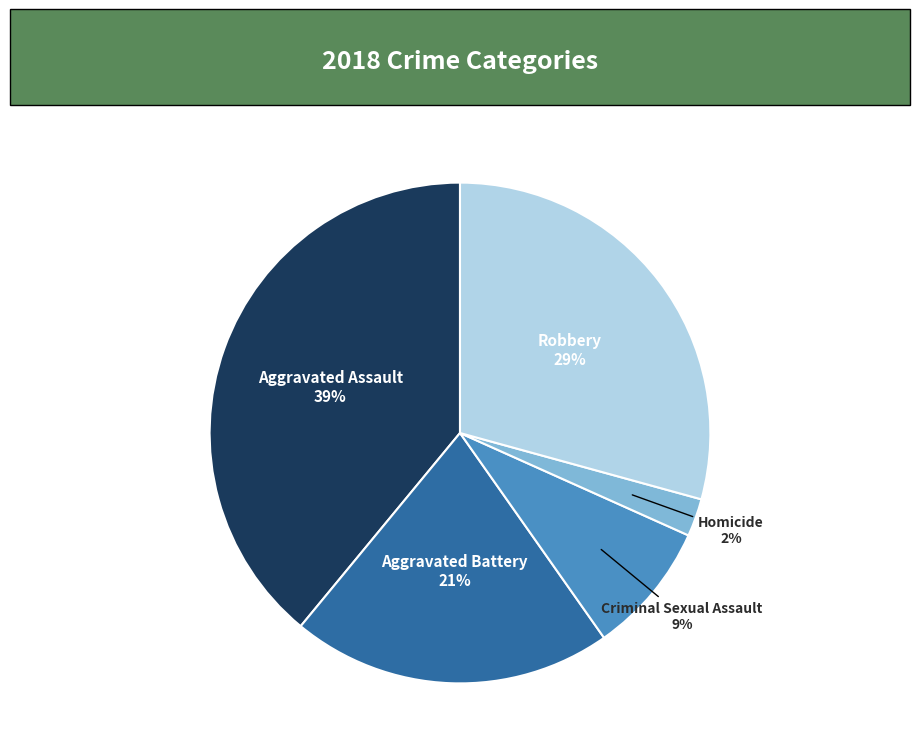

Does any single category account for the majority?

No